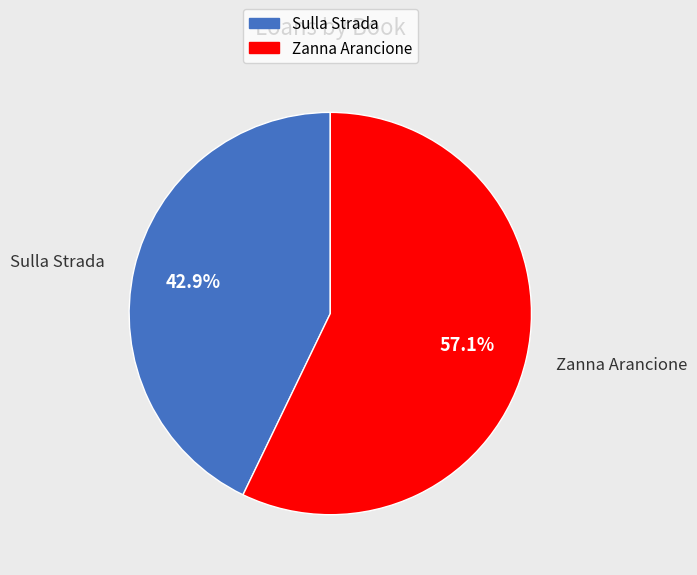

What is the smallest slice in the pie chart?

Sulla Strada